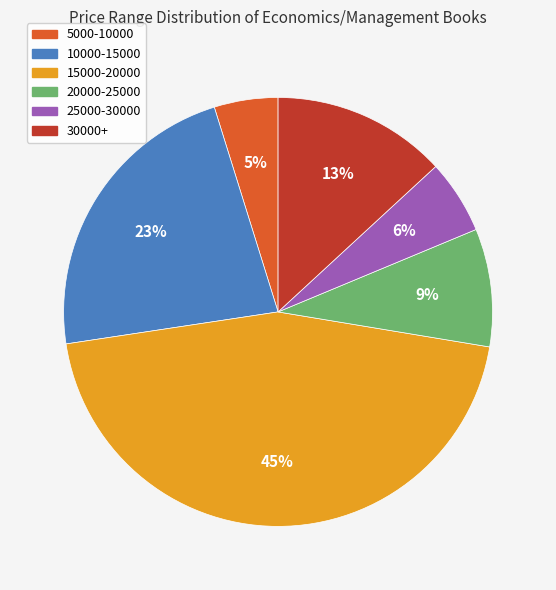

How many segments does this pie chart have?

6